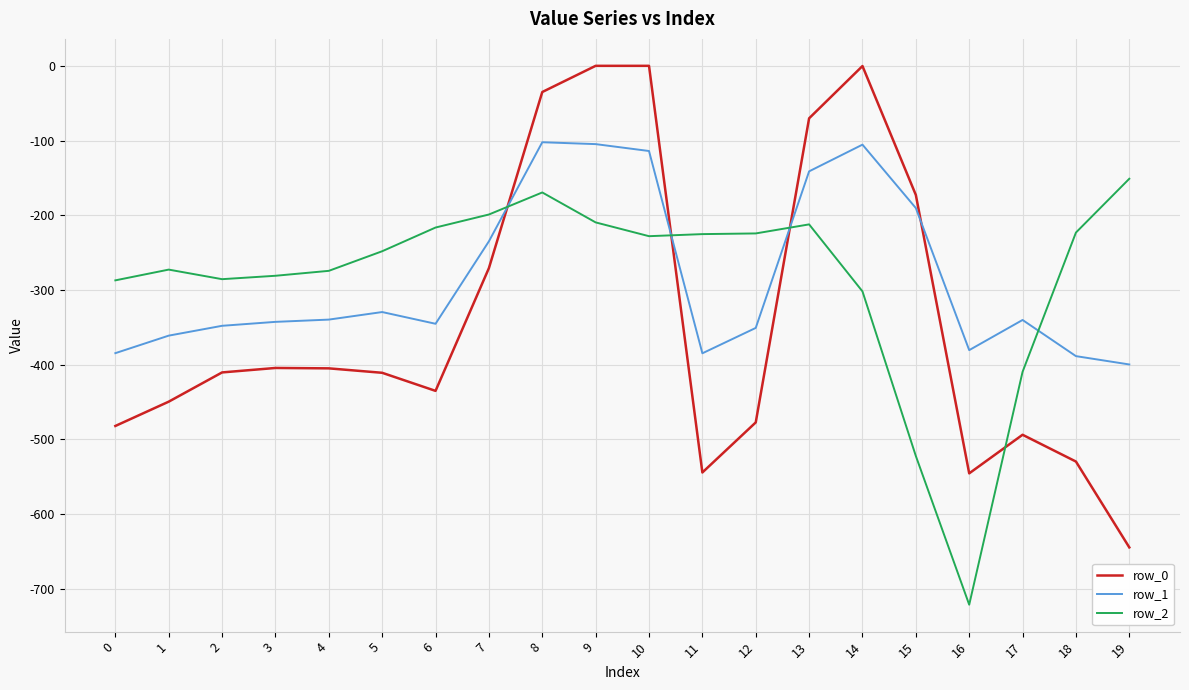

Is it true that row_0 equals -477.2 at 12?

True